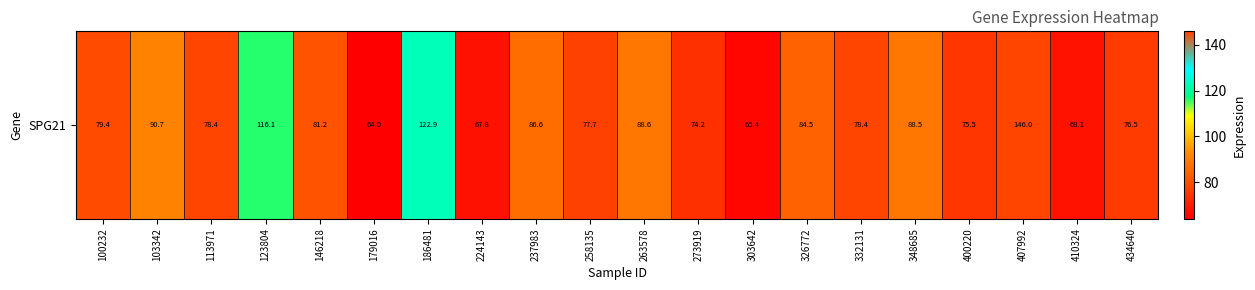

What is the change in value from 123804 to 237983?

-29.5